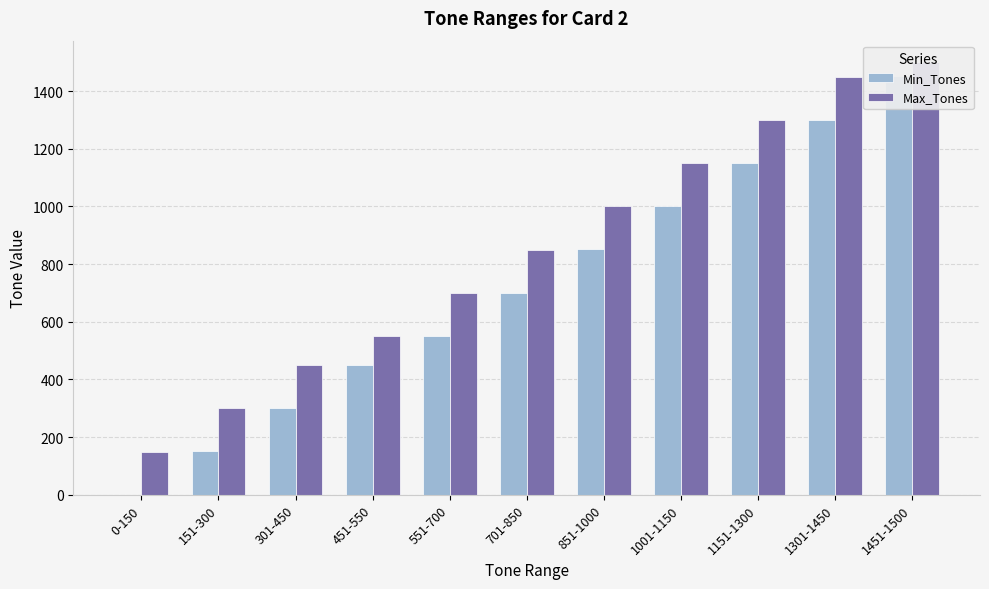

Reading right to left, what are all the values shown in this chart?

Min_Tones: 1451-1500=1451	1301-1450=1301	1151-1300=1151	1001-1150=1001	851-1000=851	701-850=701	551-700=551	451-550=451	301-450=301	151-300=151	0-150=0
Max_Tones: 1451-1500=1500	1301-1450=1450	1151-1300=1300	1001-1150=1150	851-1000=1000	701-850=850	551-700=700	451-550=550	301-450=450	151-300=300	0-150=150